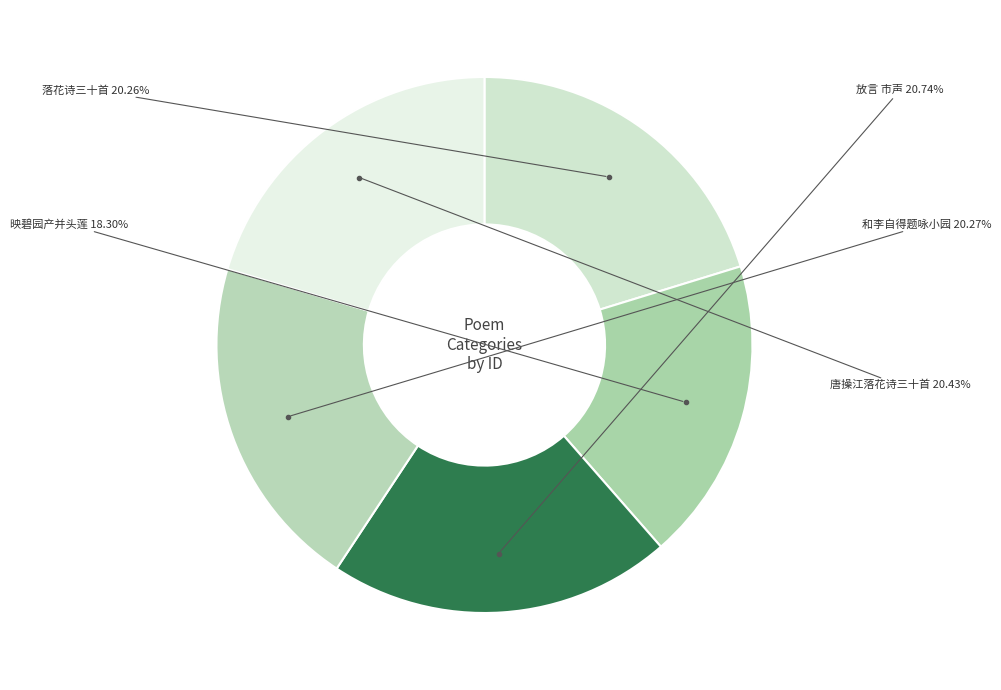

Count the number of slices in the pie.

5